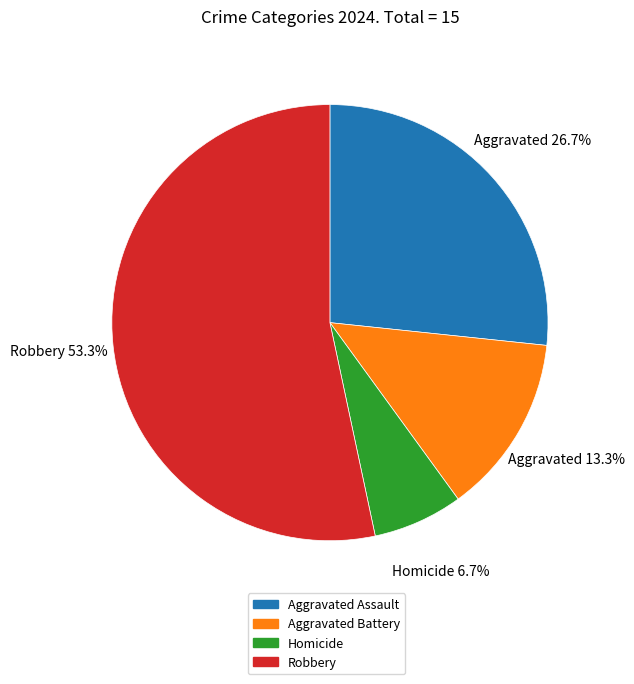

Is there any slice that represents more than half of the pie?

Yes